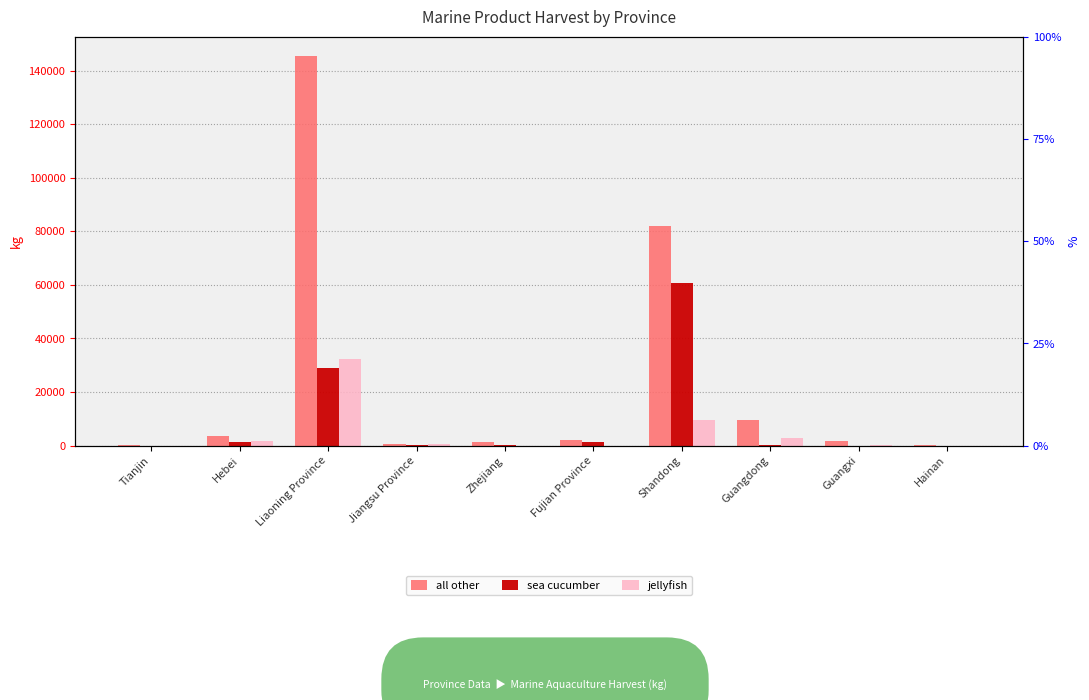

What is the label of the 10th bar from the left?

Hainan